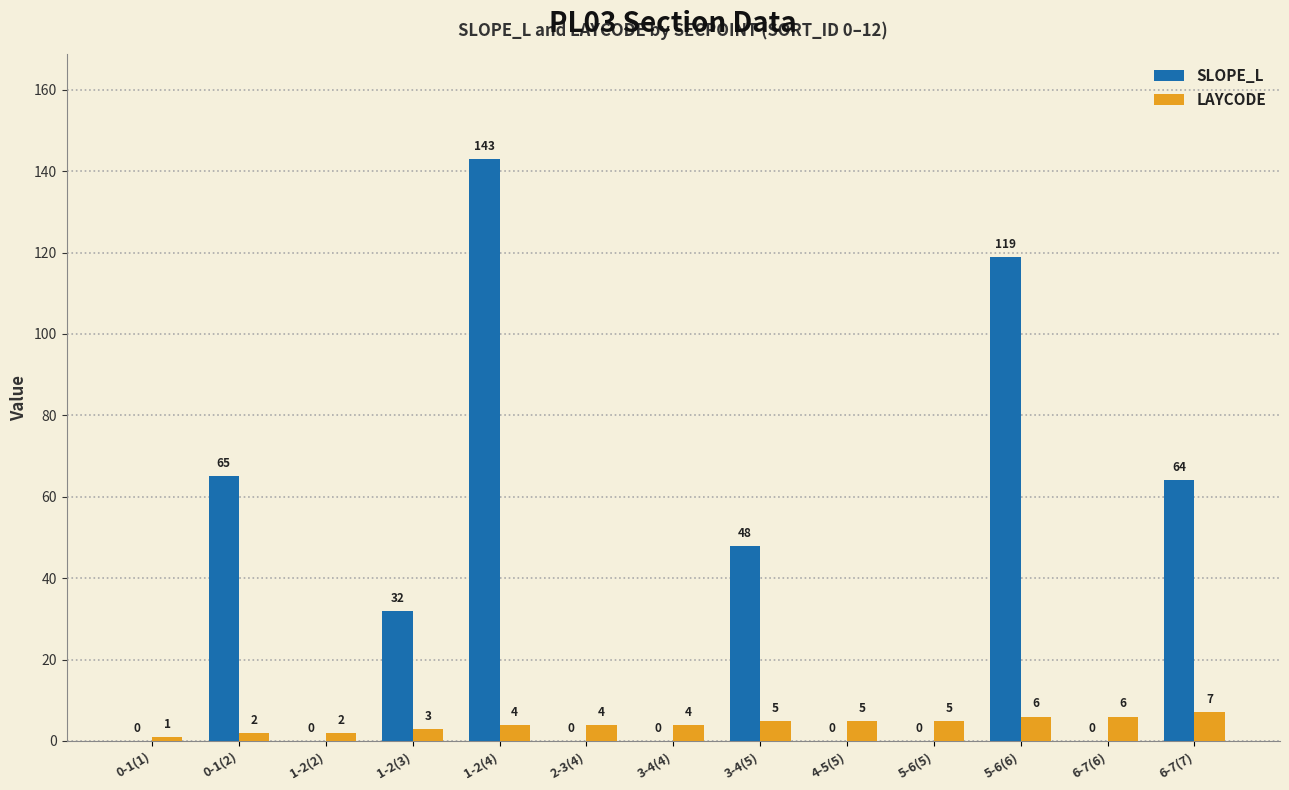

Which series has the largest total across all categories?

SLOPE_L